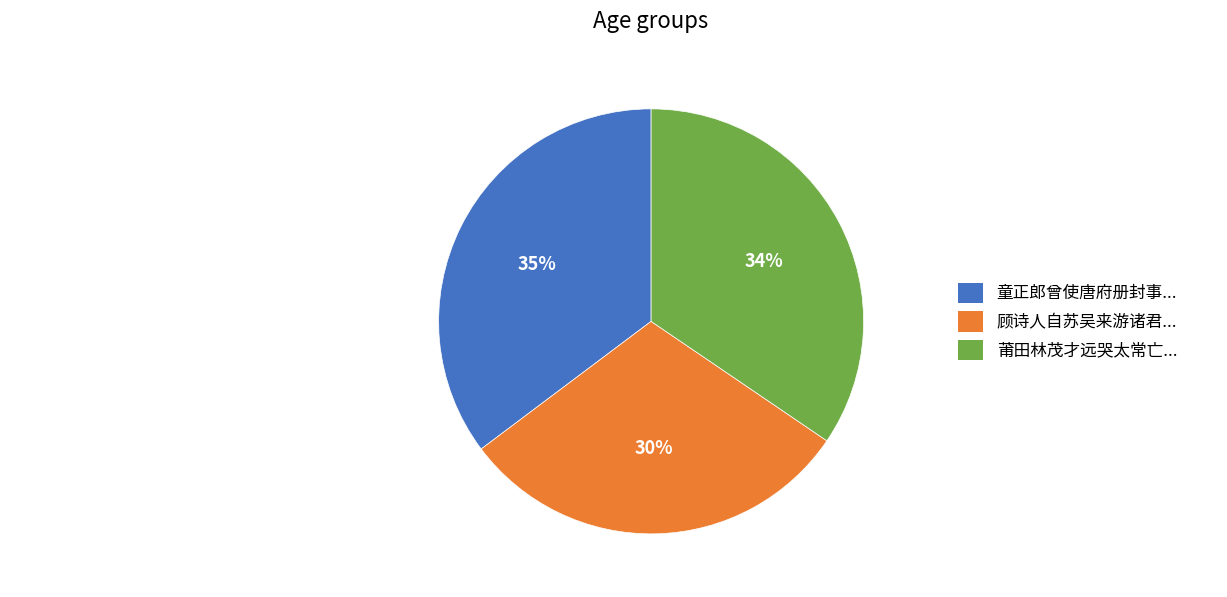

Which category has the smallest portion of the pie?

顾诗人自苏吴来游诸君有东山雅集卷赠之去后始闻其诗逐次原韵